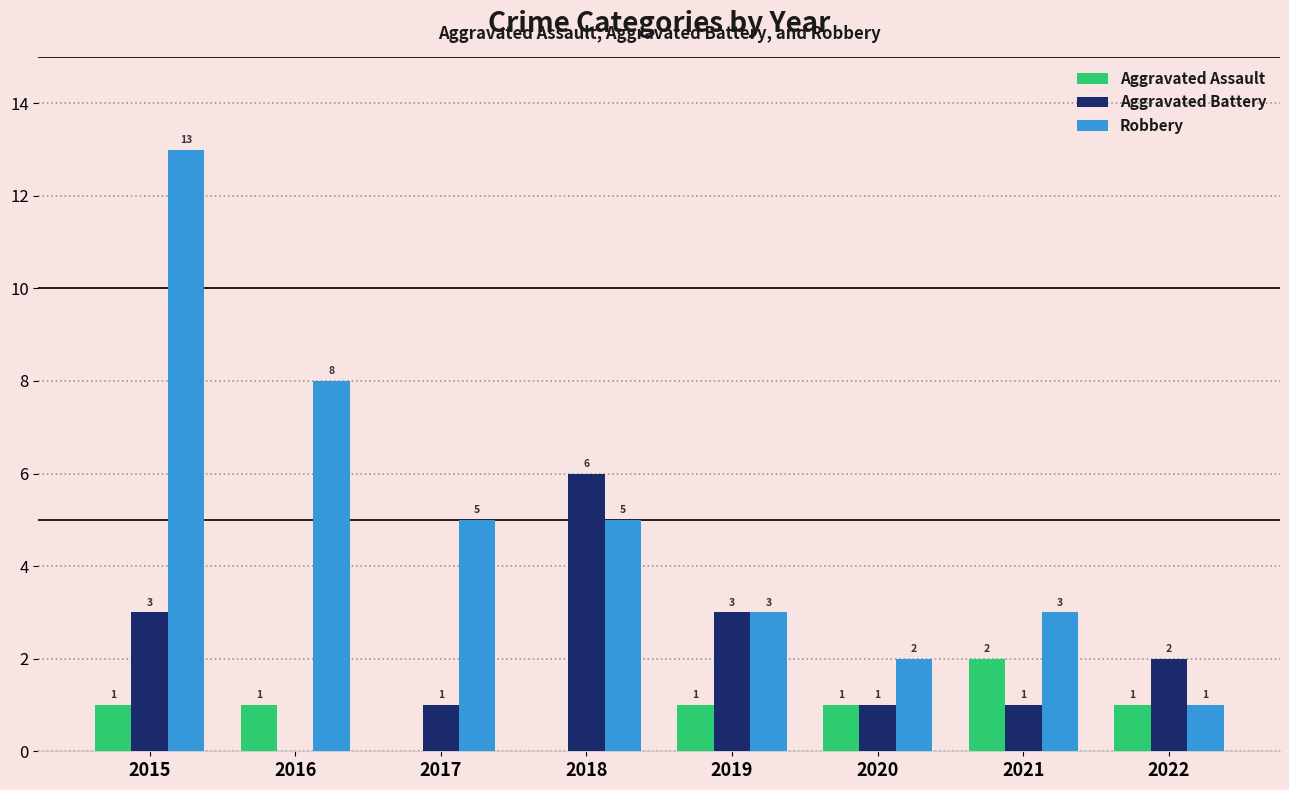

What is the sum of the Robbery values at 2020 and 2017?

7